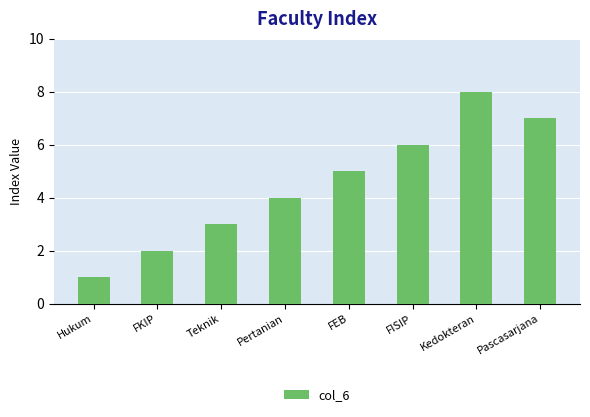

Between Teknik and FISIP, which is larger?

FISIP